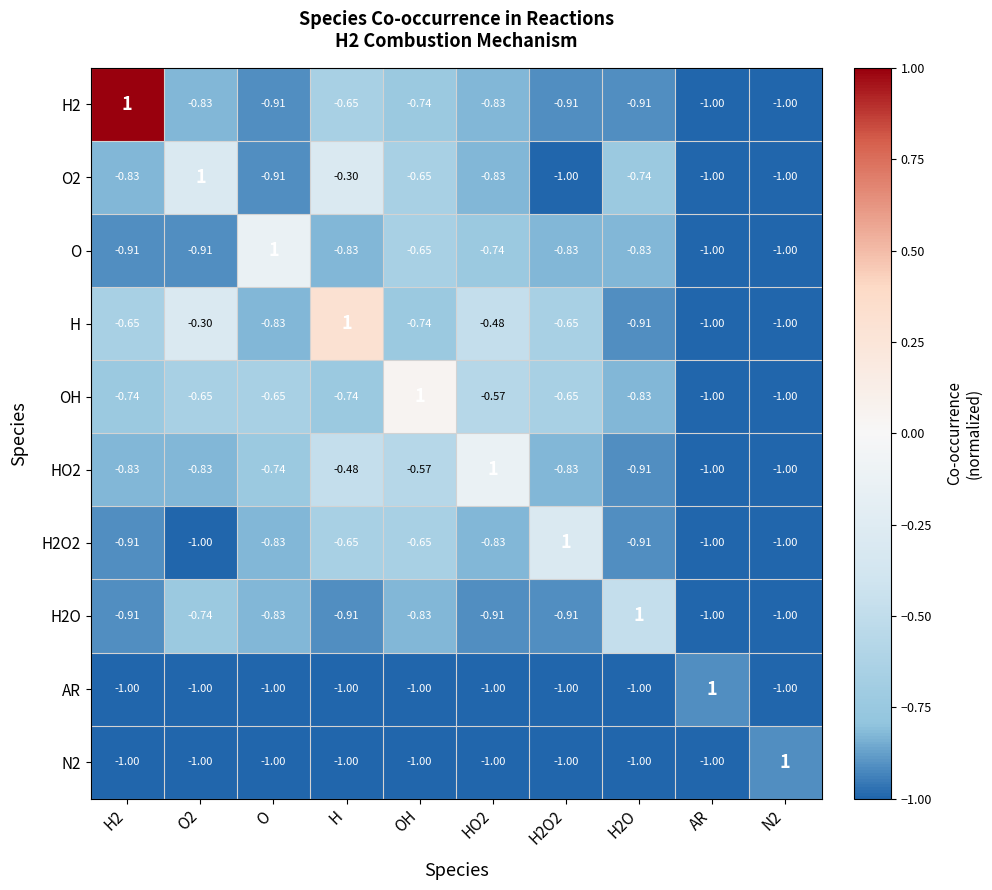

Which series has the largest total across all categories?

H